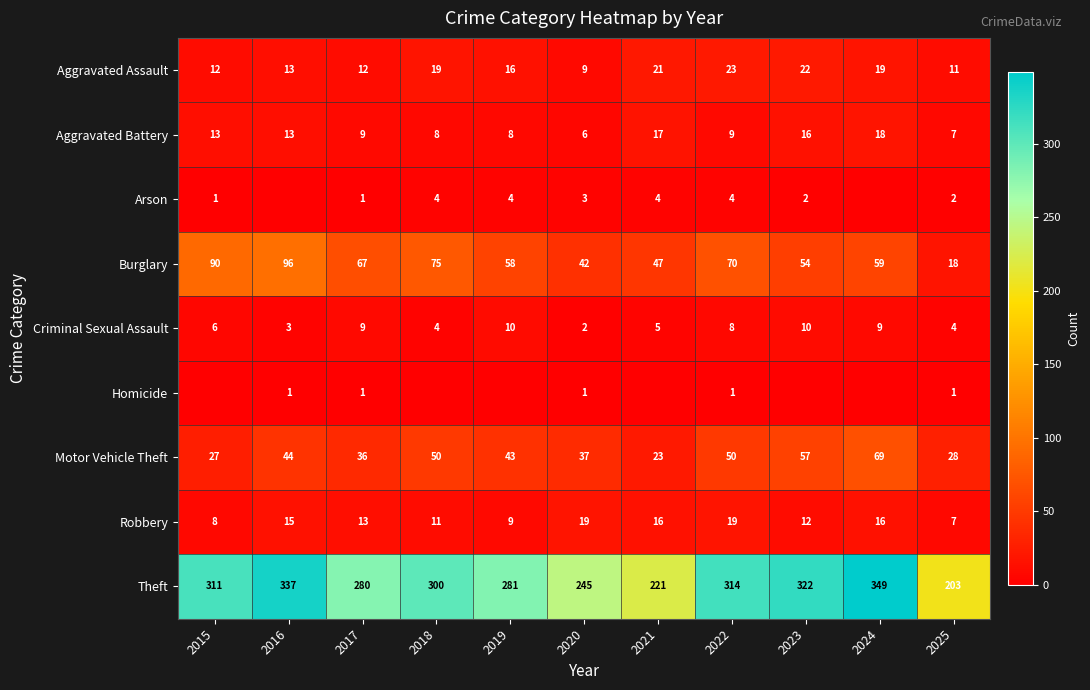

True or false: Theft has a value of 143 at 2017.

False